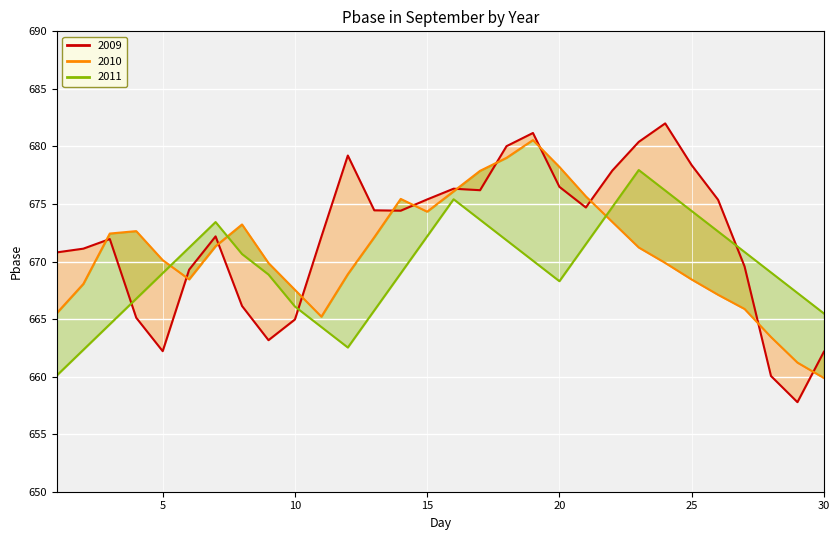

At which label is 2009 closest to 669?

6